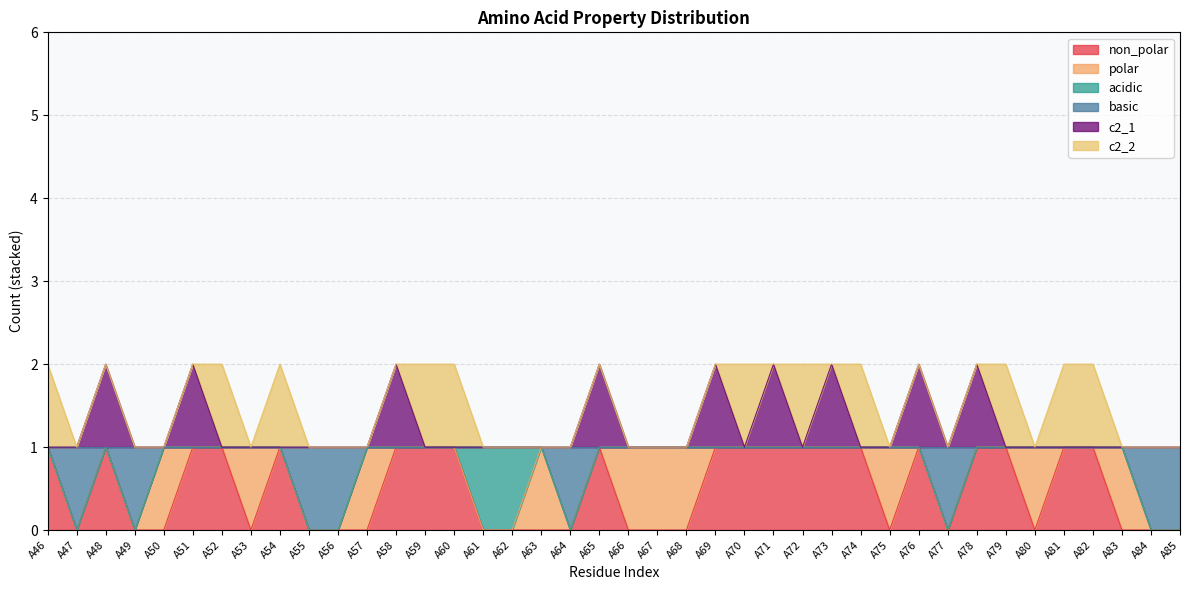

How many lines are shown in the chart?

6